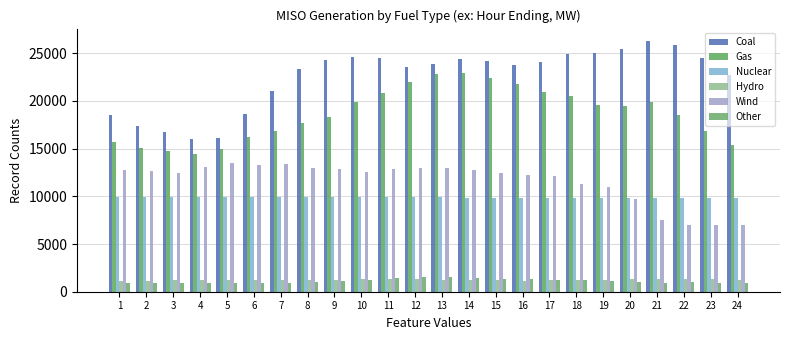

How many bars are there in total?

144